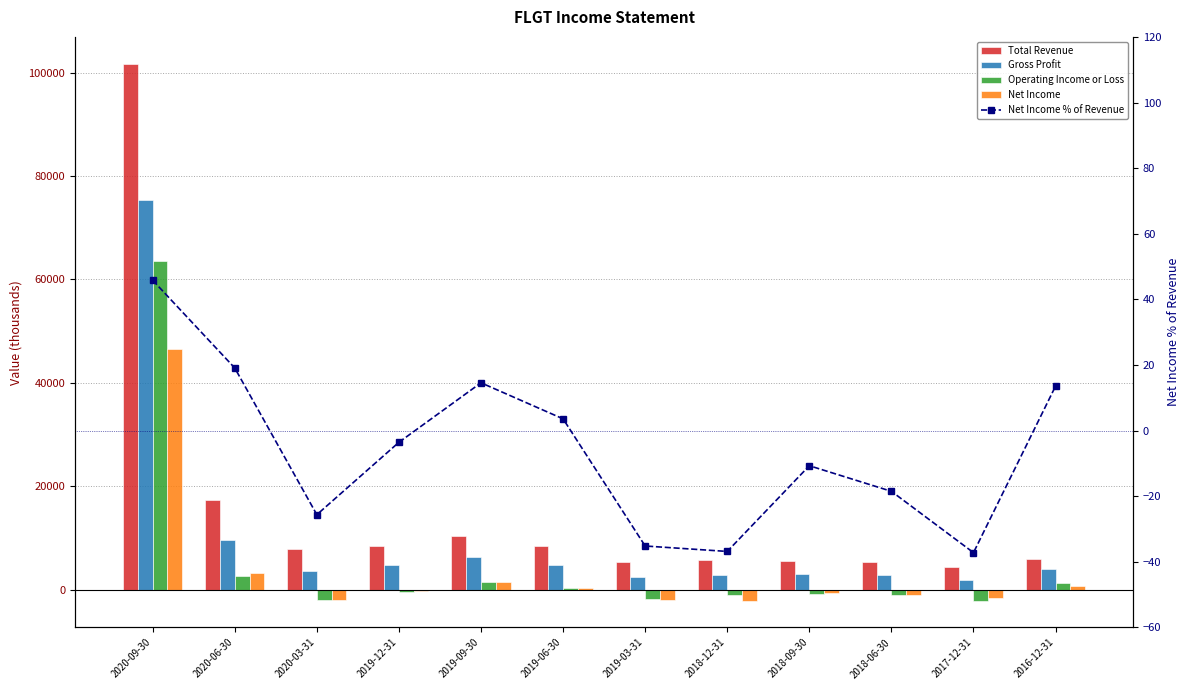

What are all the series names shown in the legend?

Total Revenue, Gross Profit, Operating Income or Loss, Net Income, Net Income % of Revenue